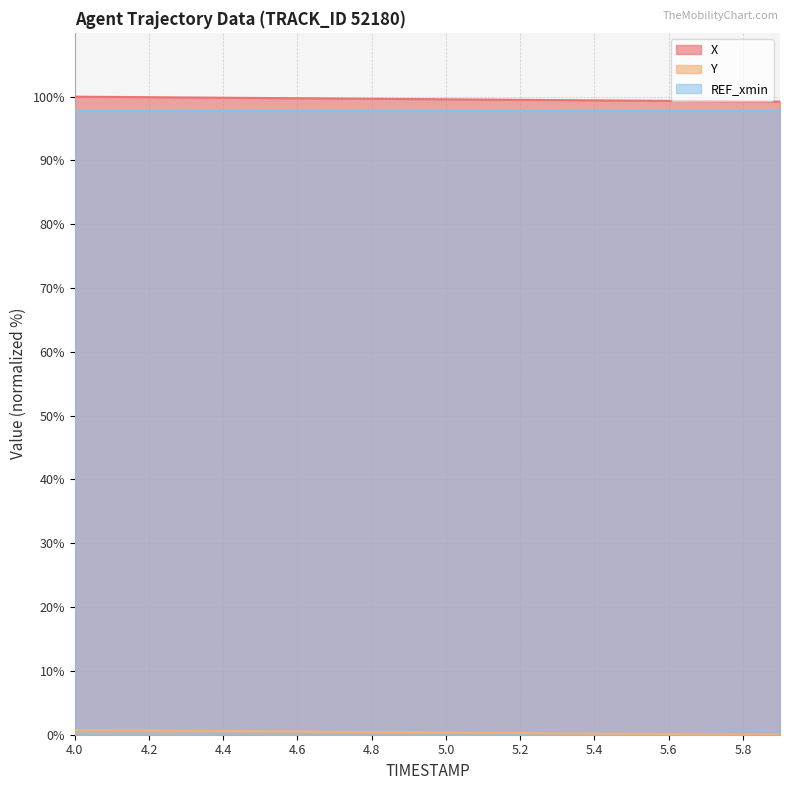

What value does the X series have at 4.5?

99.8